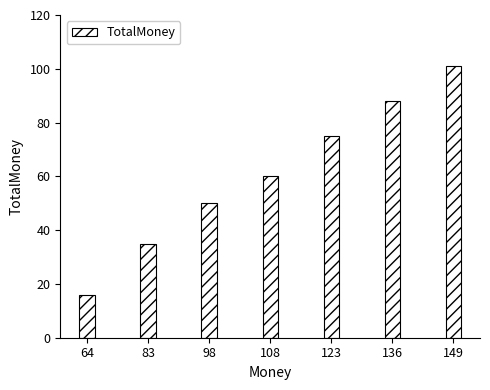

List the labels in order of value, largest first.

149, 136, 123, 108, 98, 83, 64